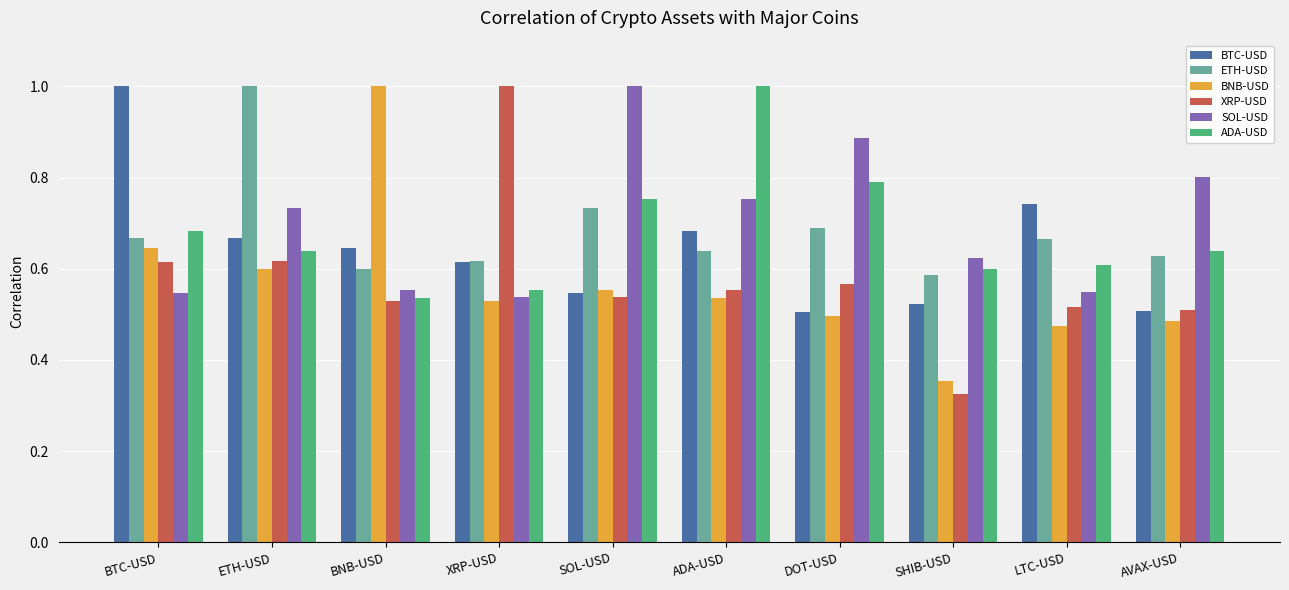

What is the highest value of the XRP-USD series?

1.0